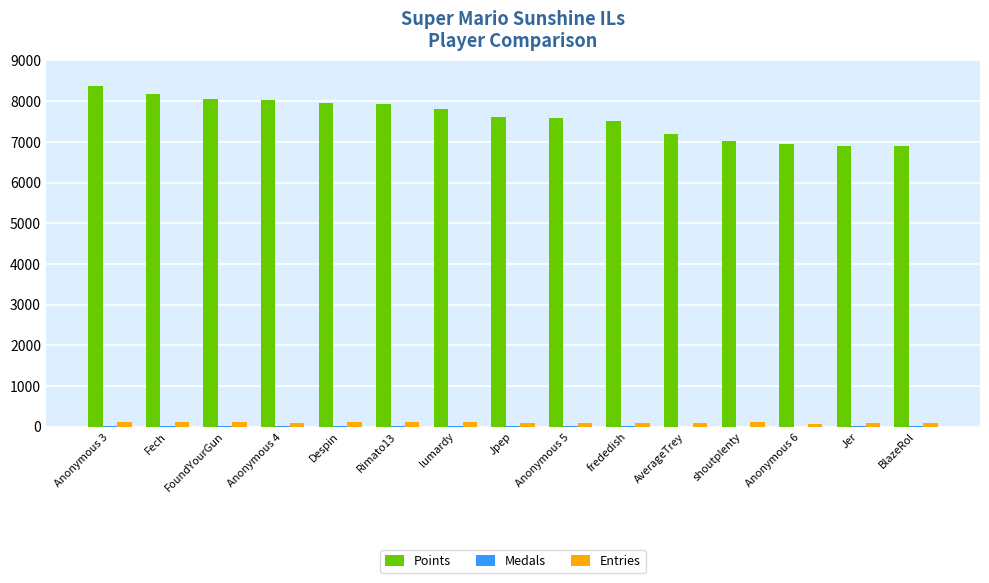

True or false: Points has a value of 2097 at frededish.

False